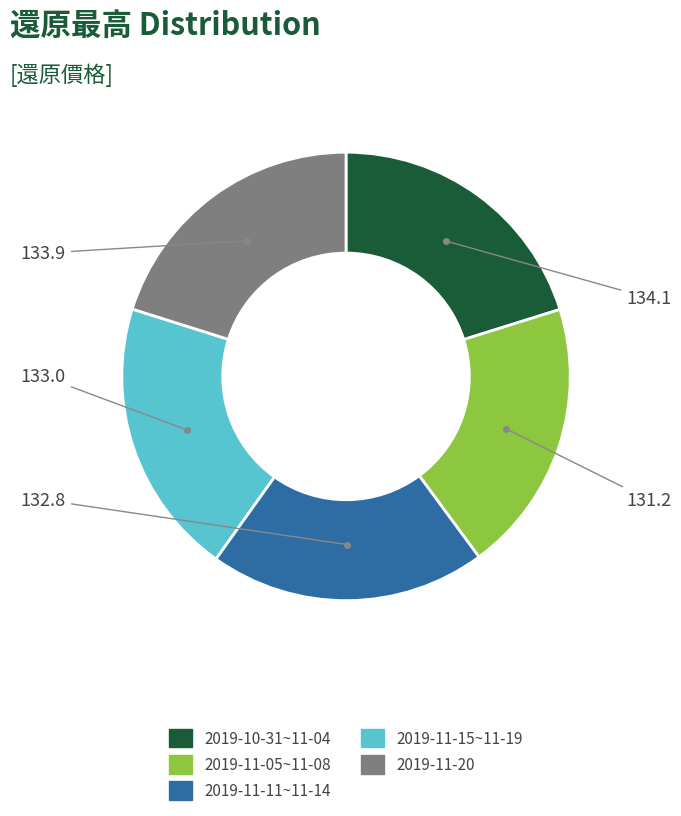

Is there a majority slice in this chart?

No